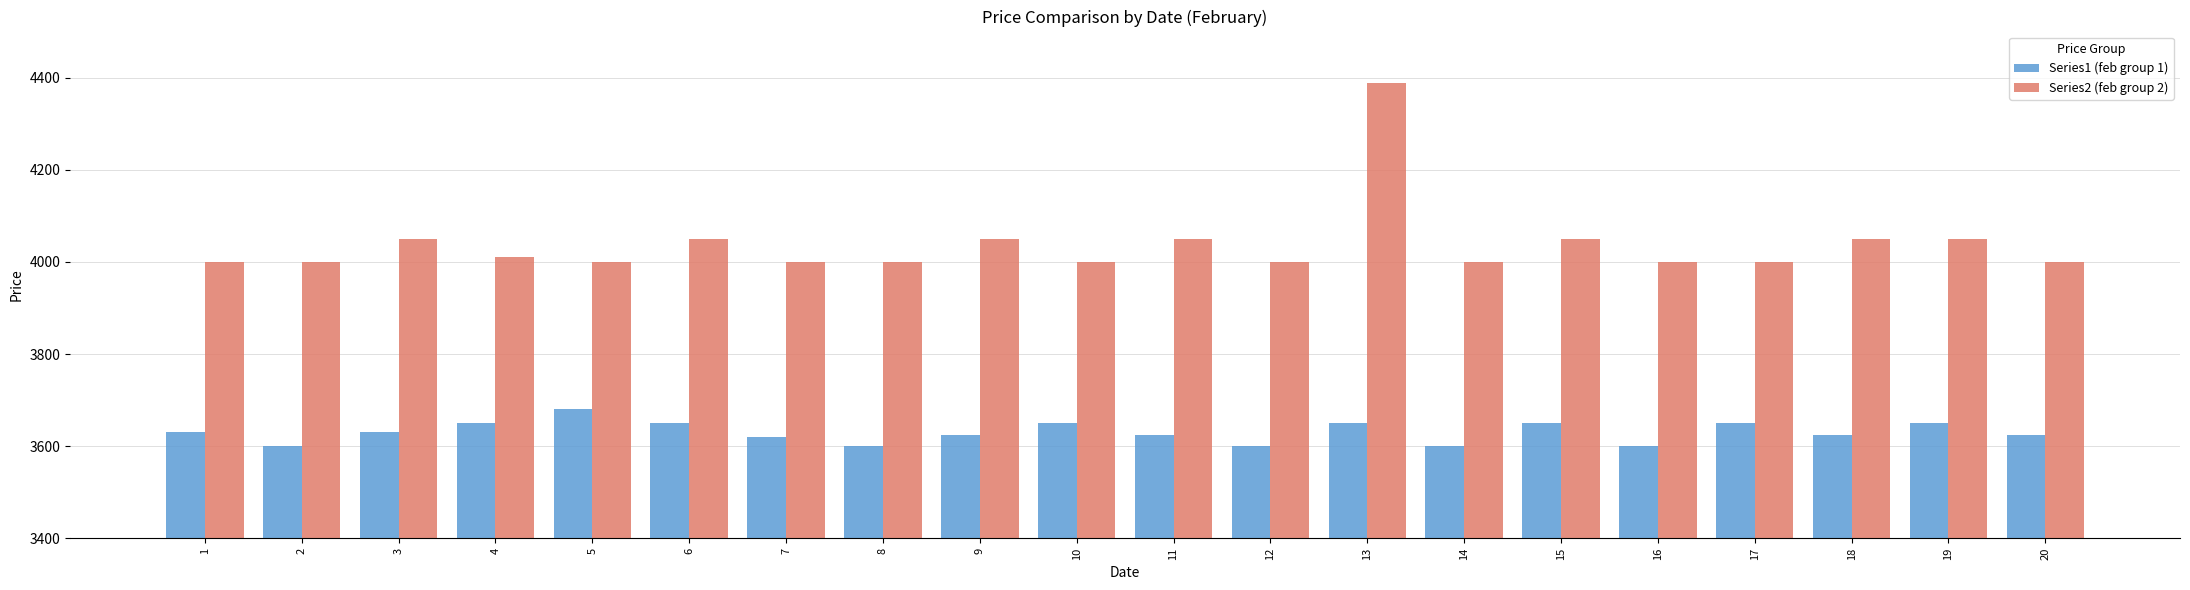

What is the sum of all Series2 (feb group 2) values?

80750